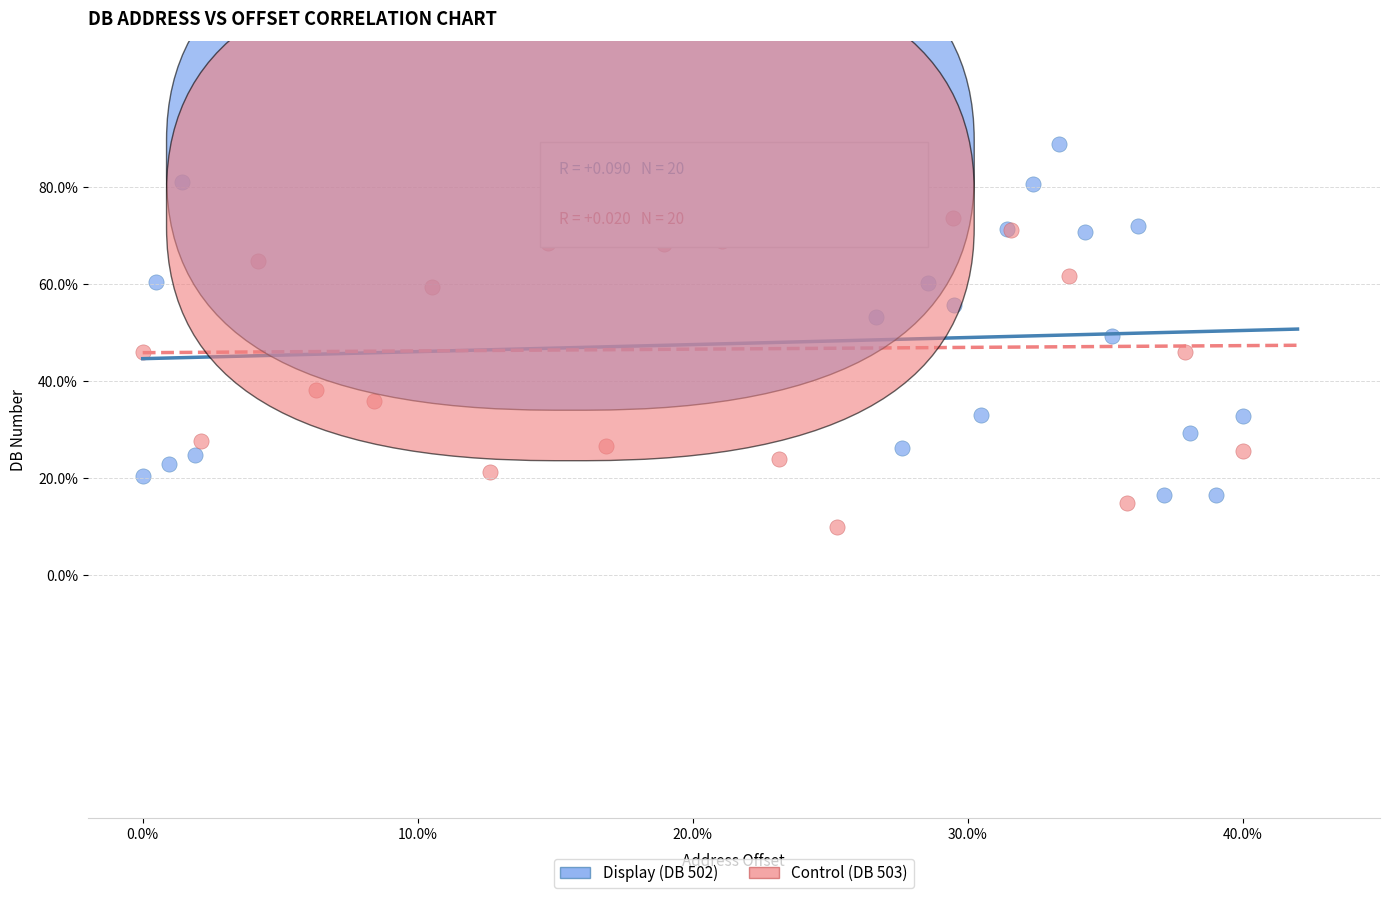

Which series contains the highest Y value?

Display (DB 502)